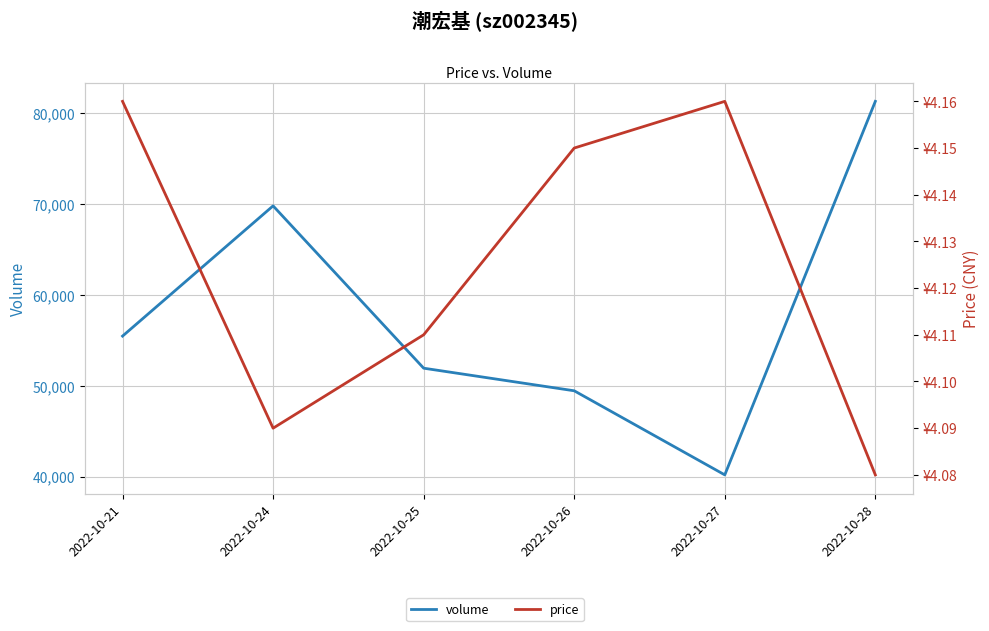

Is the value of price at 2022-10-27 greater than the value of volume at 2022-10-27?

No